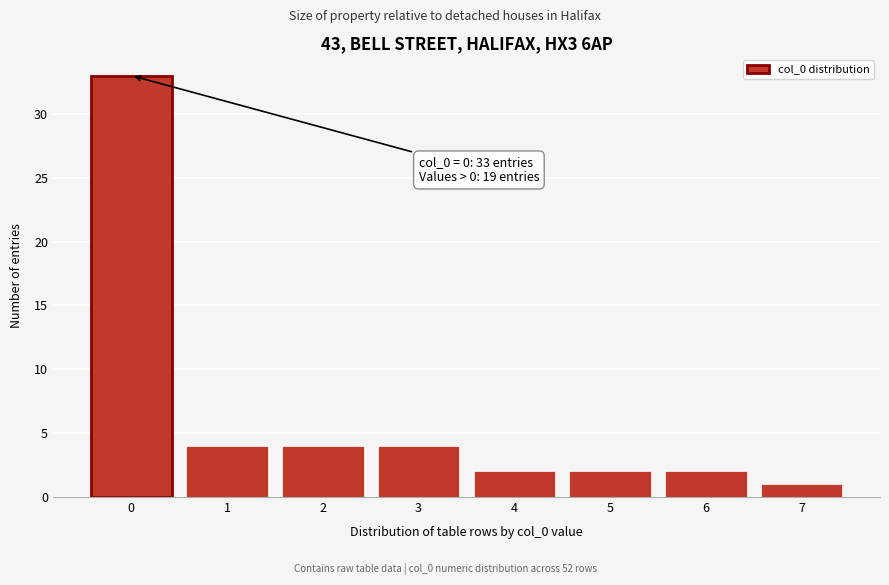

Reading left to right, what are all the values shown in this chart?

0=33	1=4	2=4	3=4	4=2	5=2	6=2	7=1